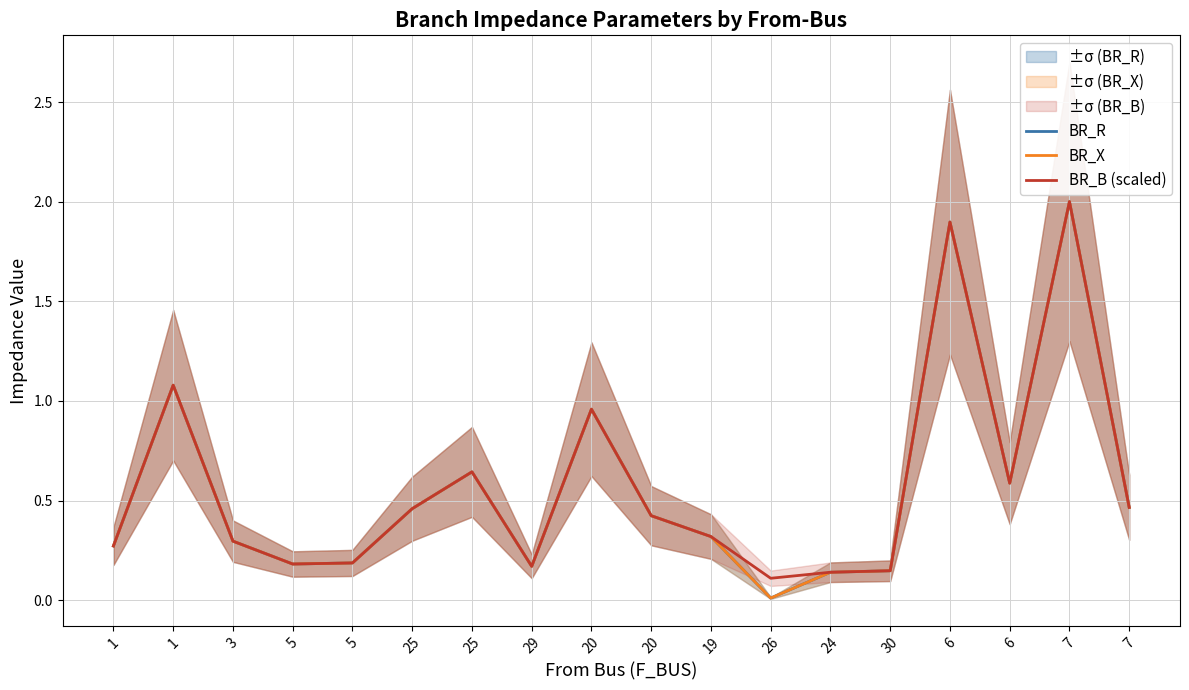

Where is BR_R nearest to the value 1?

20